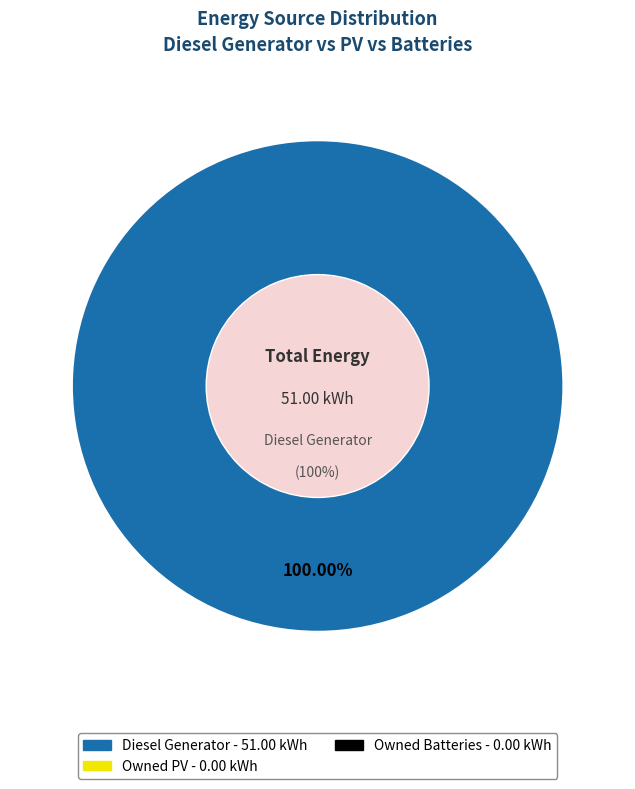

Which slice is the largest?

Diesel Generator